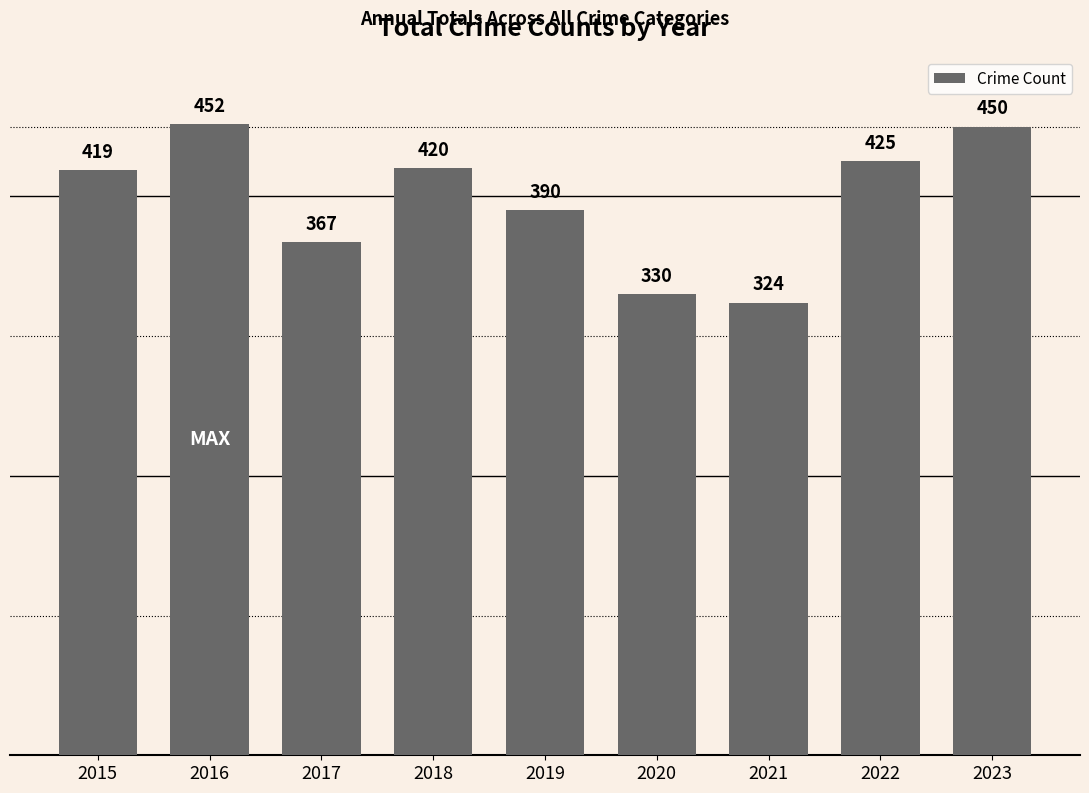

What is the difference between the values at 2017 and 2022?

58